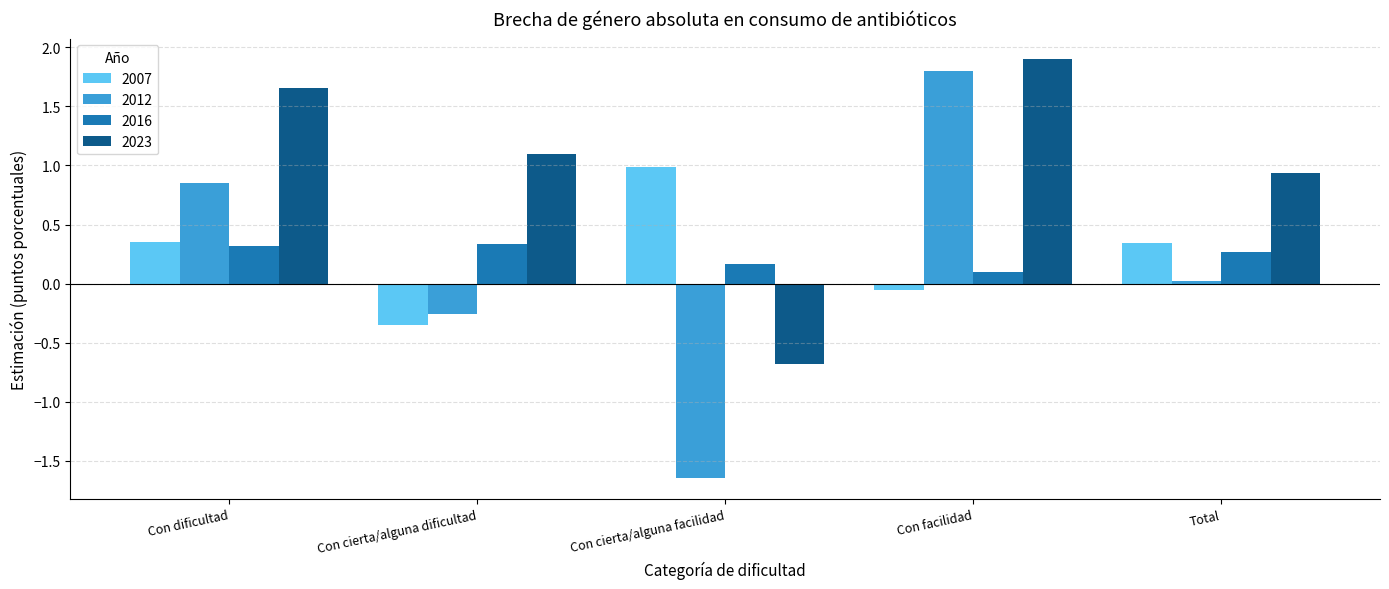

How many data points in 2023 are less than 1?

2